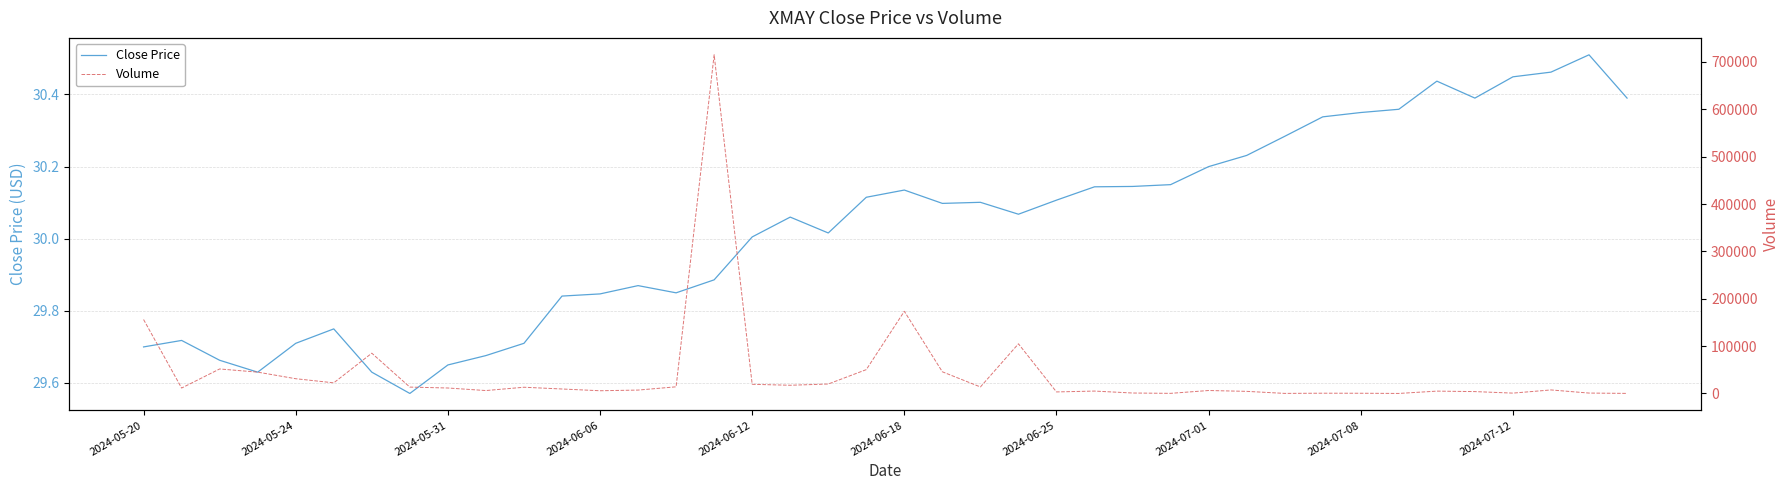

What is the difference between the highest and lowest values at 2024-05-20?

156070.3